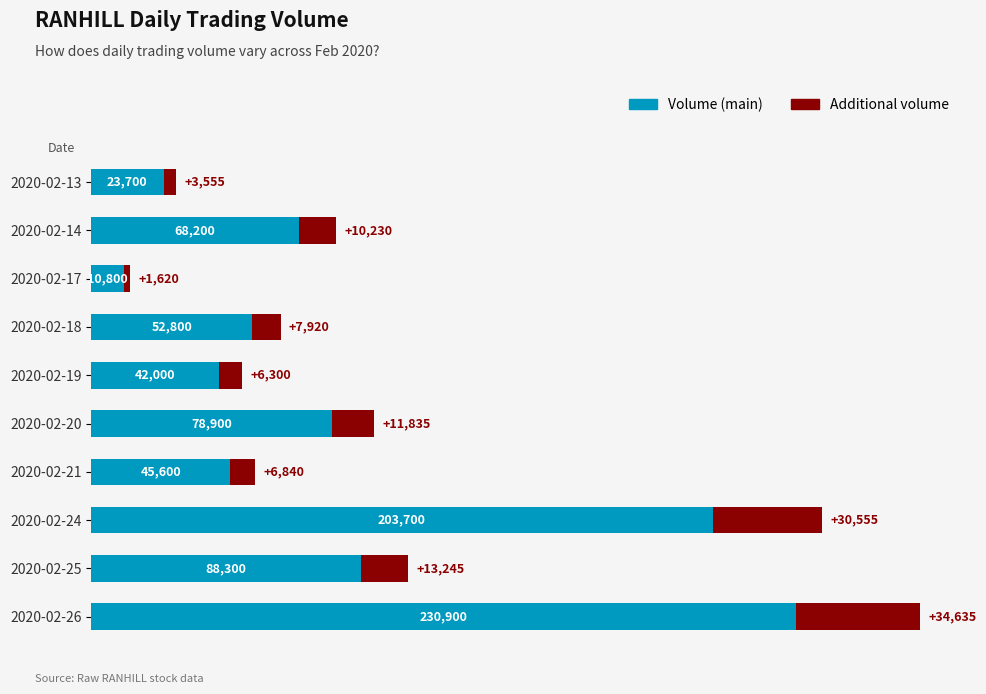

At which category is the sum across all series the highest?

2020-02-26